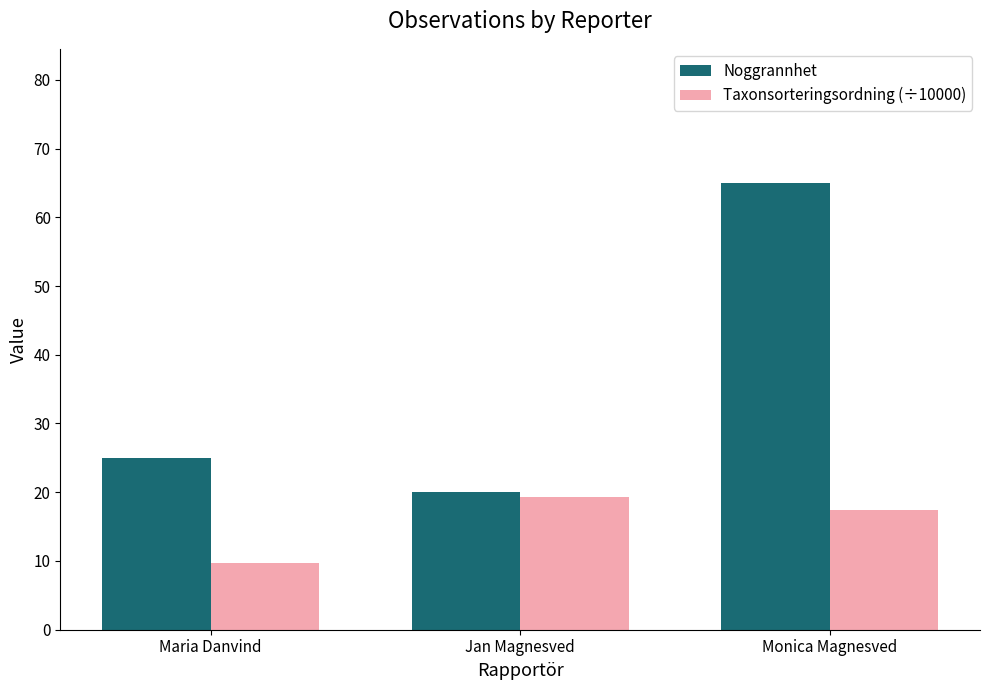

Reading left to right, list all the values displayed in this chart.

Noggrannhet: Maria Danvind=25.0	Jan Magnesved=20.0	Monica Magnesved=65.0
Taxonsorteringsordning (÷10000): Maria Danvind=9.6	Jan Magnesved=19.3	Monica Magnesved=17.5